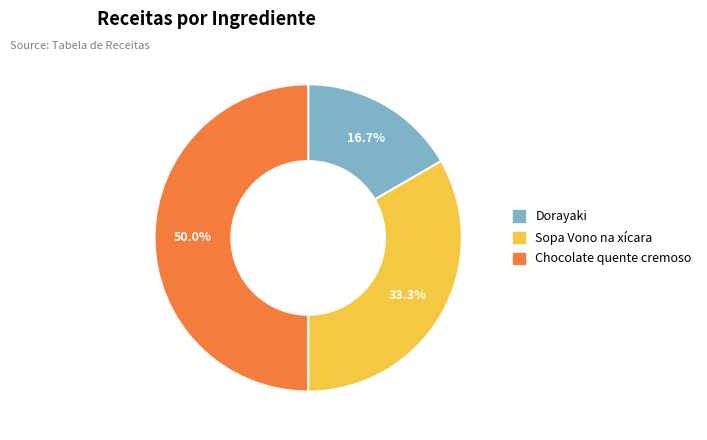

Is Sopa Vono na xícara the majority of the pie?

No